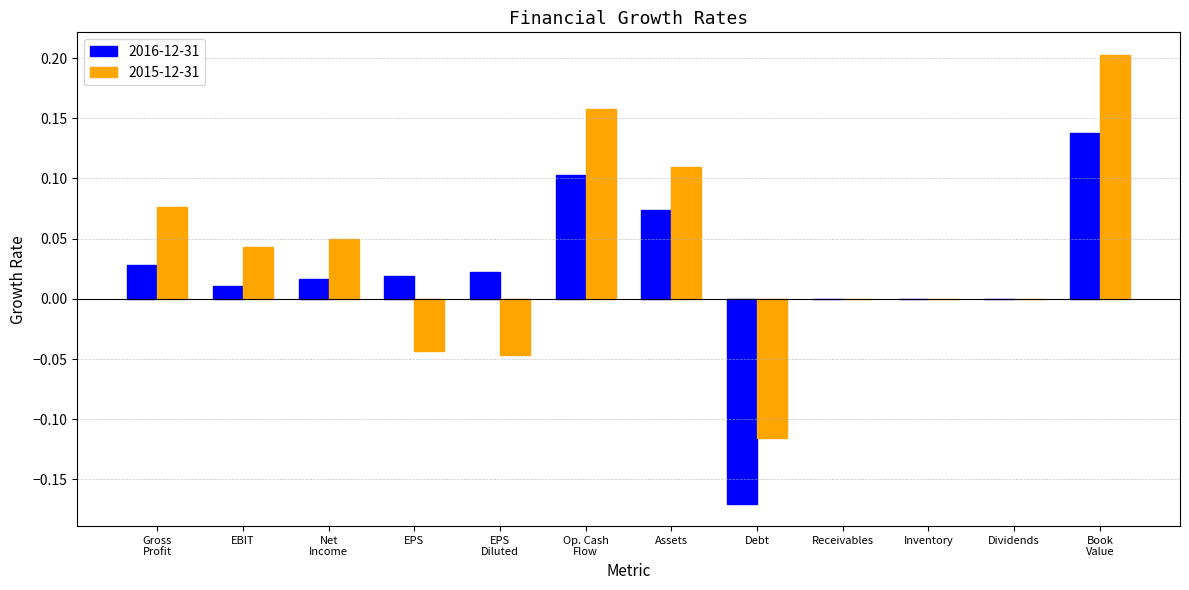

How many distinct data groups are displayed?

2